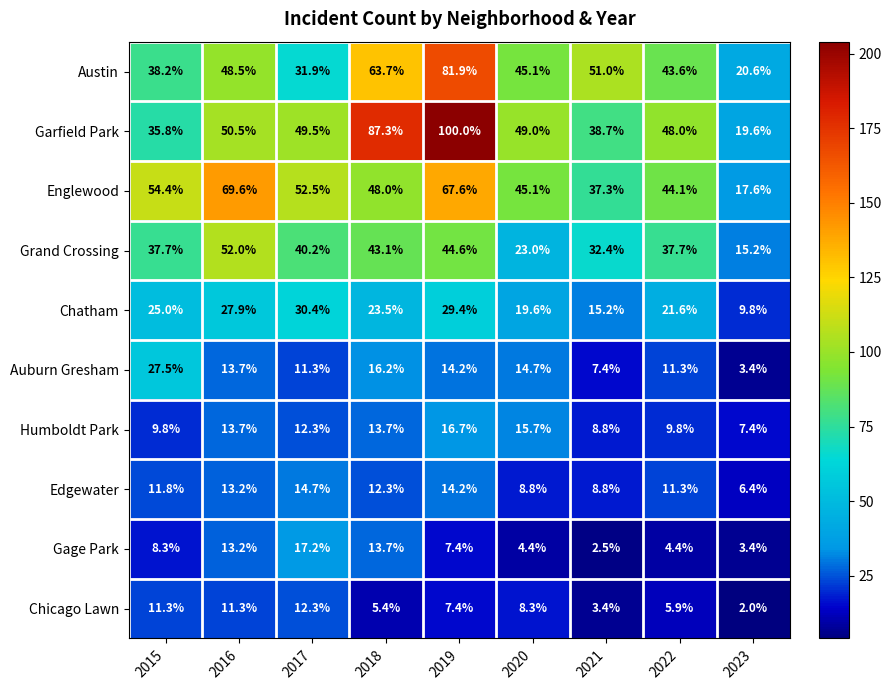

Which series has the widest spread of values?

Garfield Park